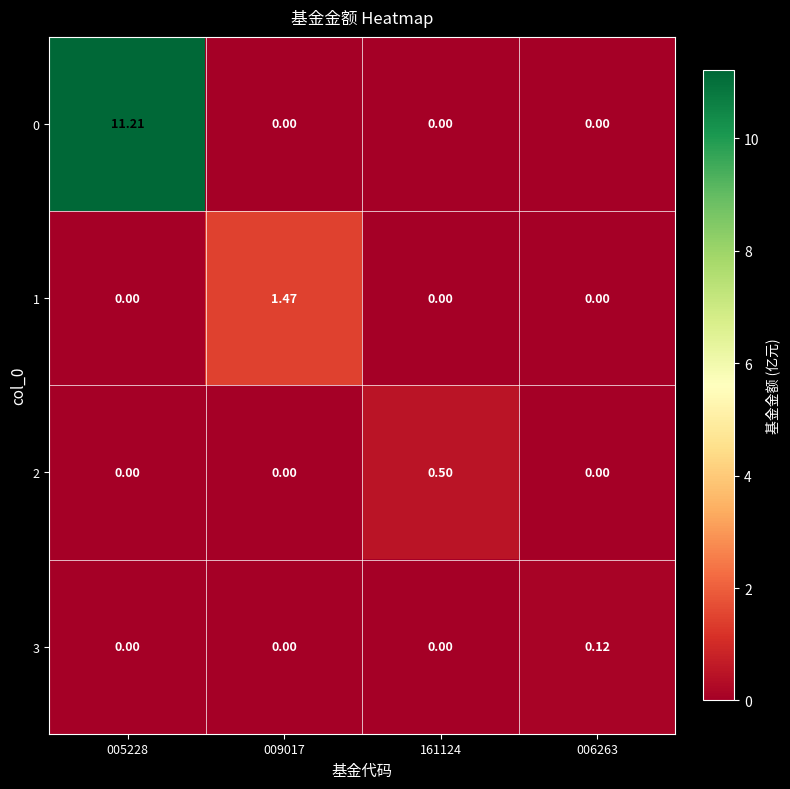

Is the value of 2 at 006263 greater than the value of 3 at 006263?

No